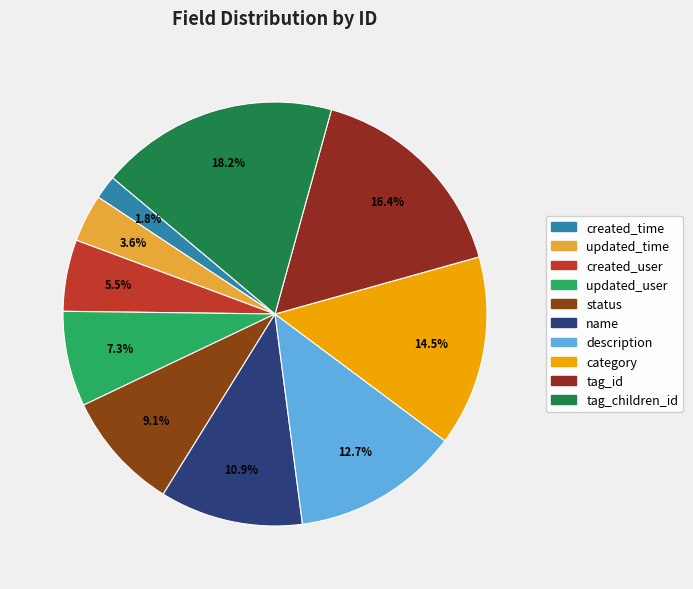

Is it true that updated_time is 1% of the pie?

False